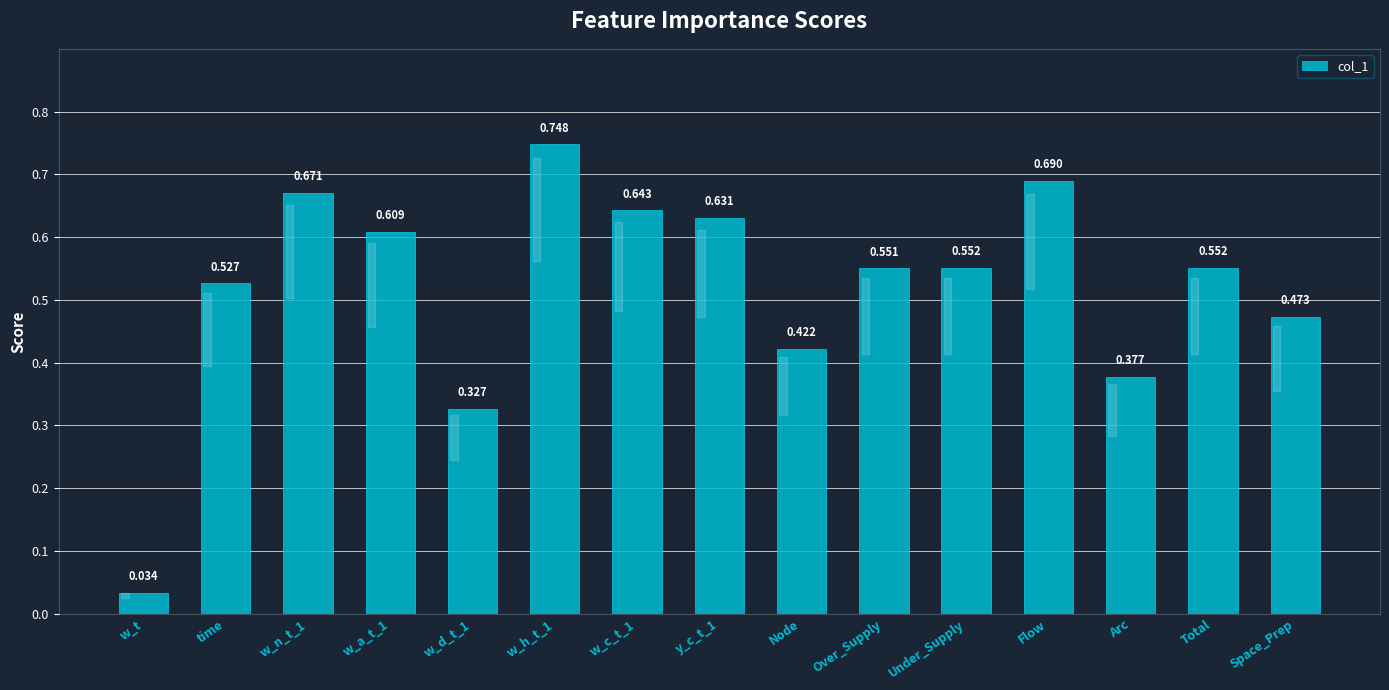

Which label corresponds to the largest value in the chart?

w_h_t_1